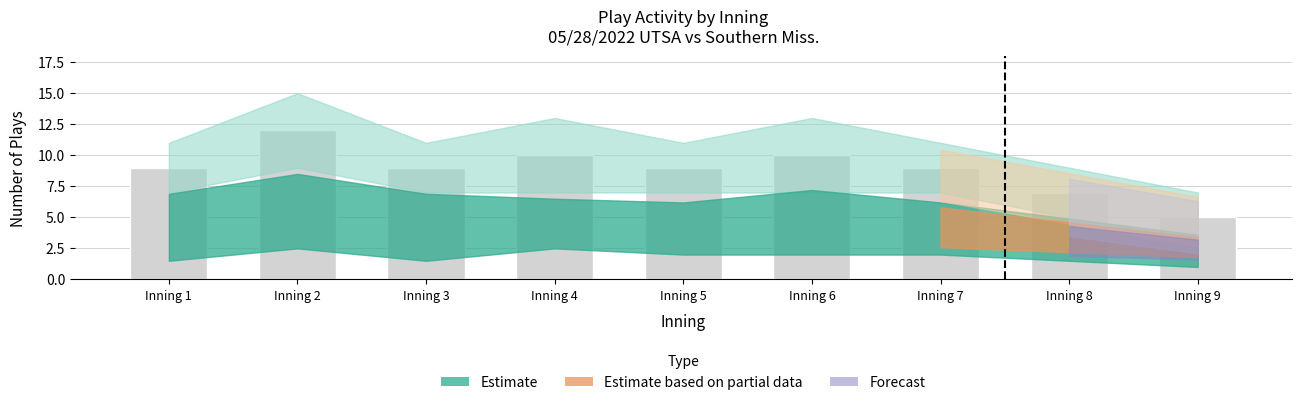

What is the value of the 3rd bar from the left?

9